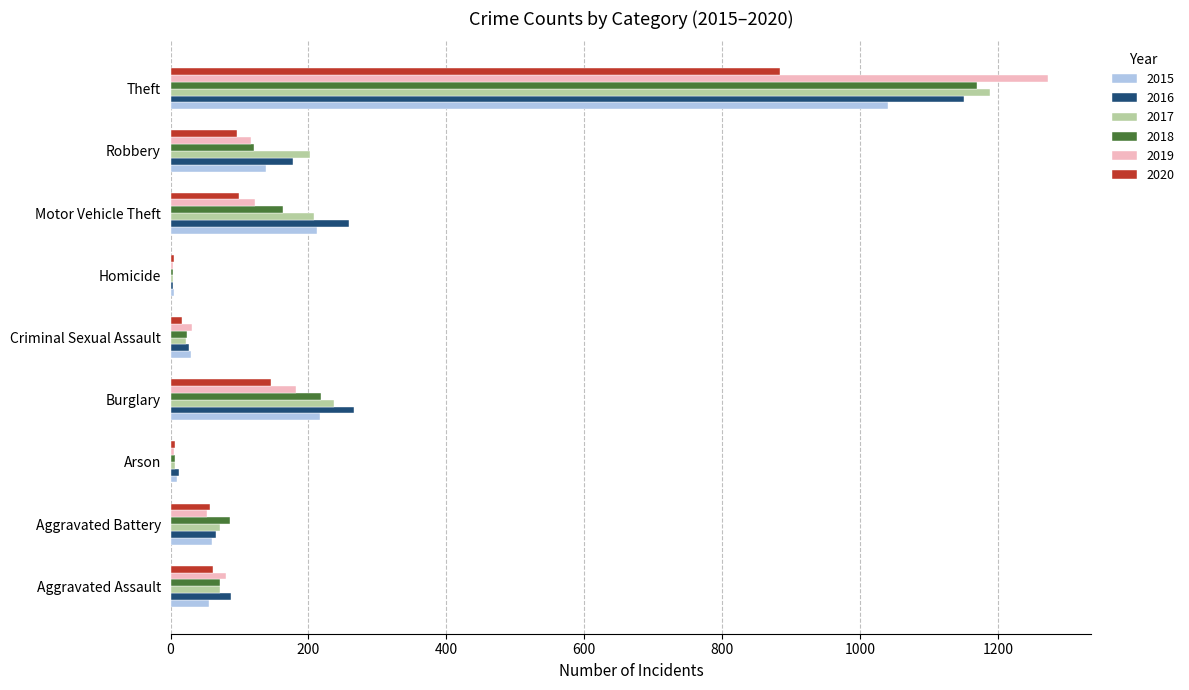

Which series changed the most between Burglary and Theft?

2019